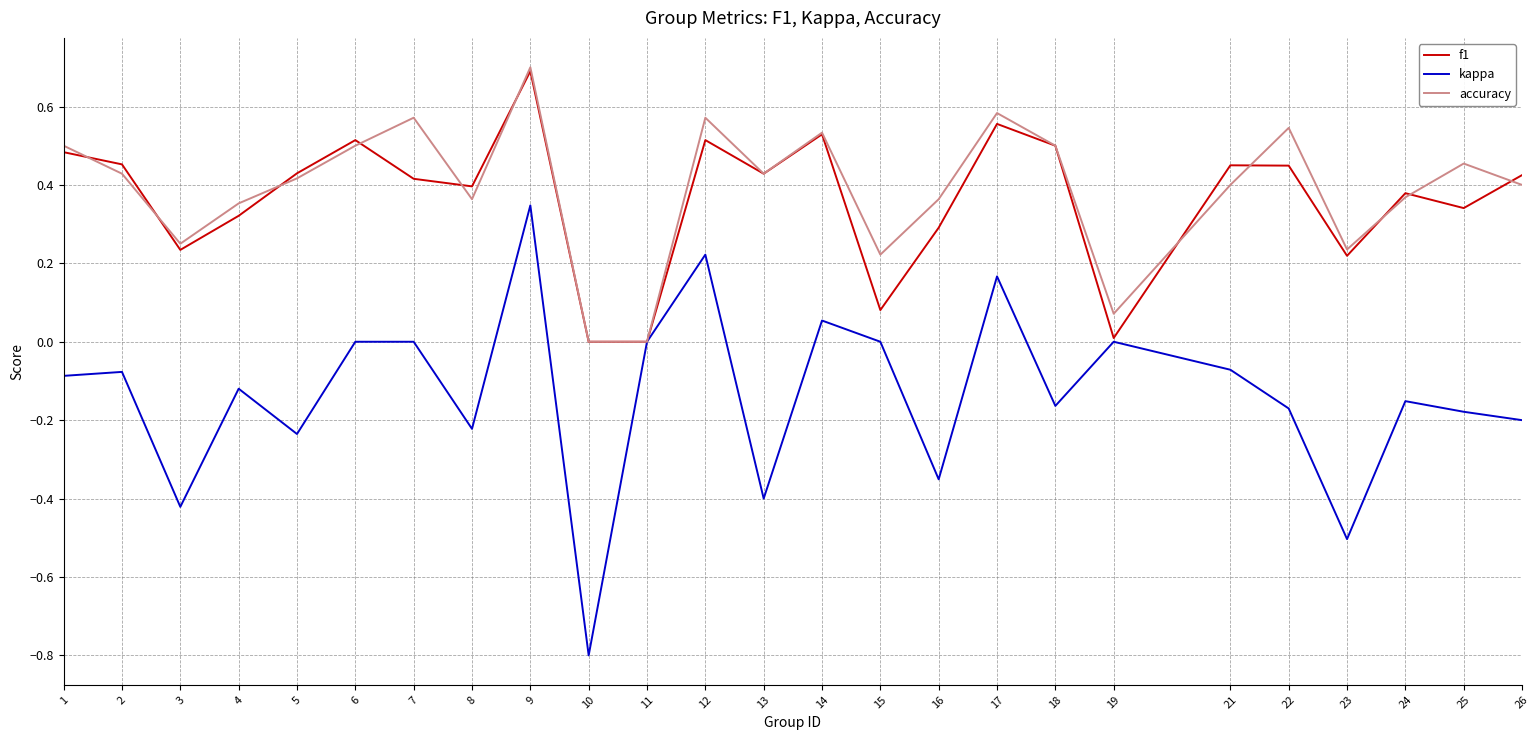

Is it true that kappa equals 0.0 at 15?

True